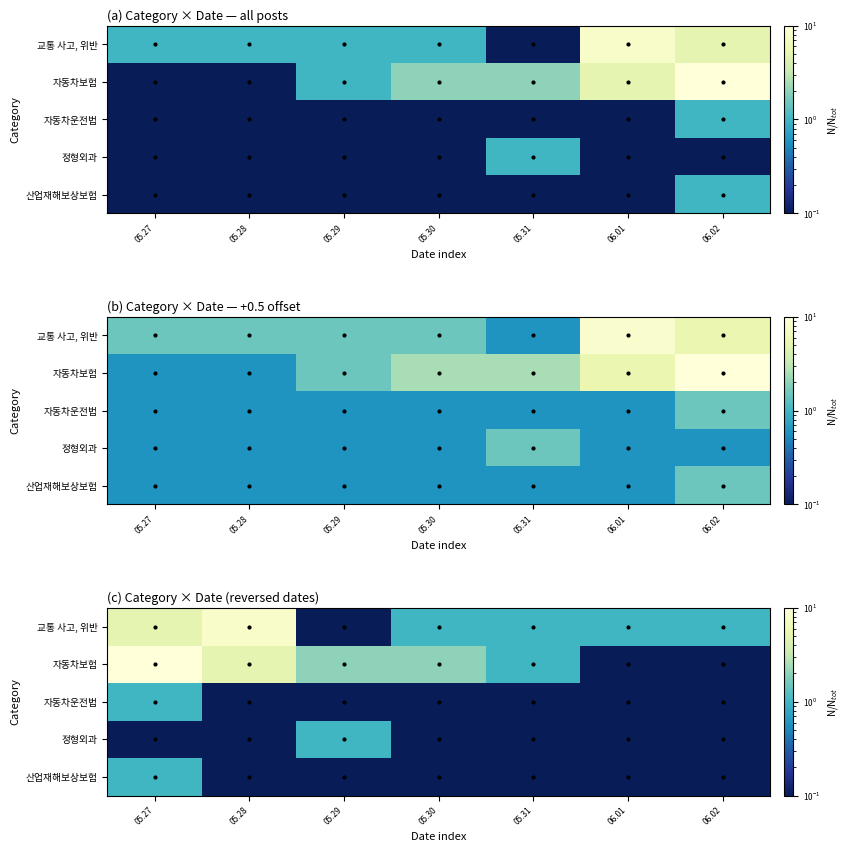

What is the difference between the highest and lowest values at 05.29?

1.9